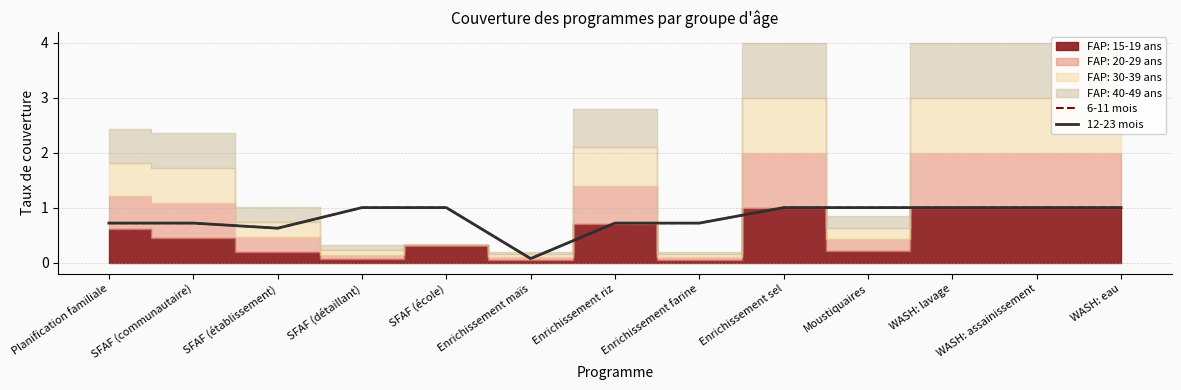

How many values in the 12-23 mois series are below 1?

6